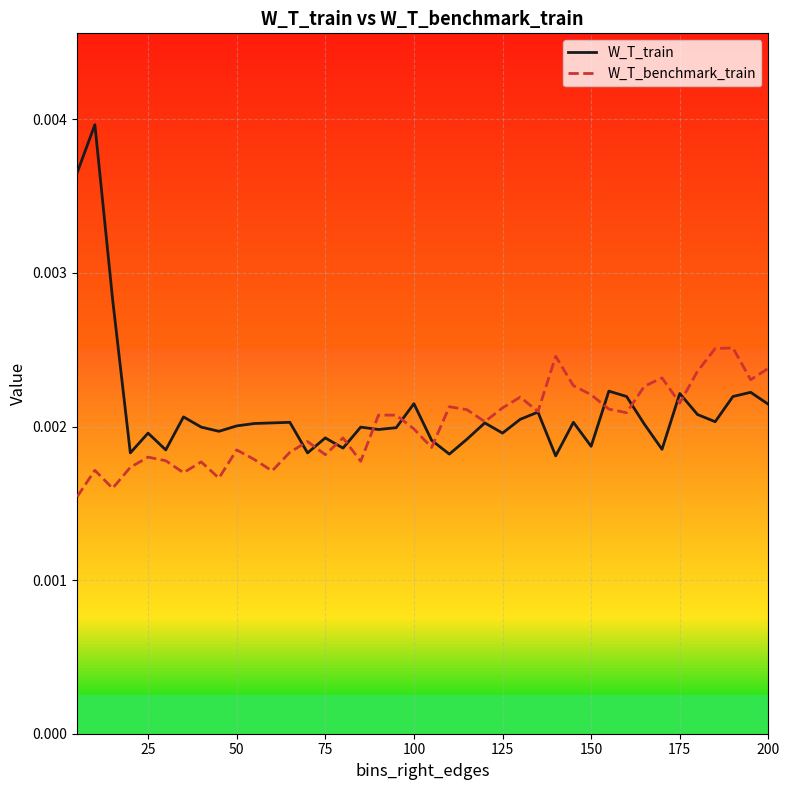

Which series has the largest range (max minus min)?

W_T_train